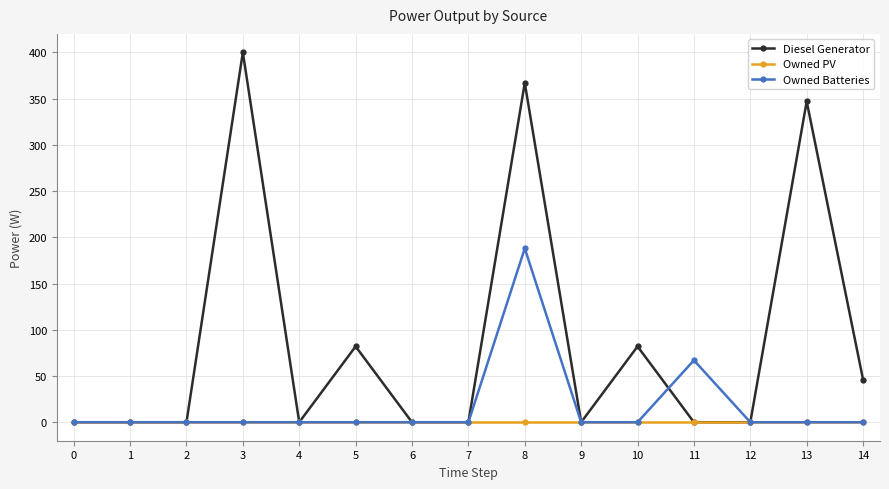

What is the difference between the Diesel Generator values at 14 and 9?

46